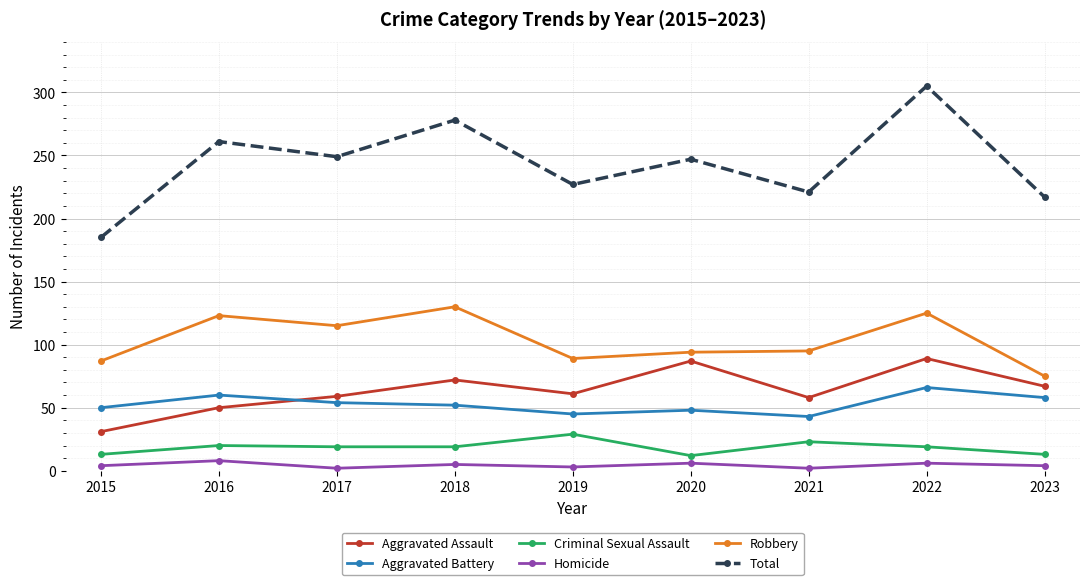

At how many categories does at least one series exceed 127?

9